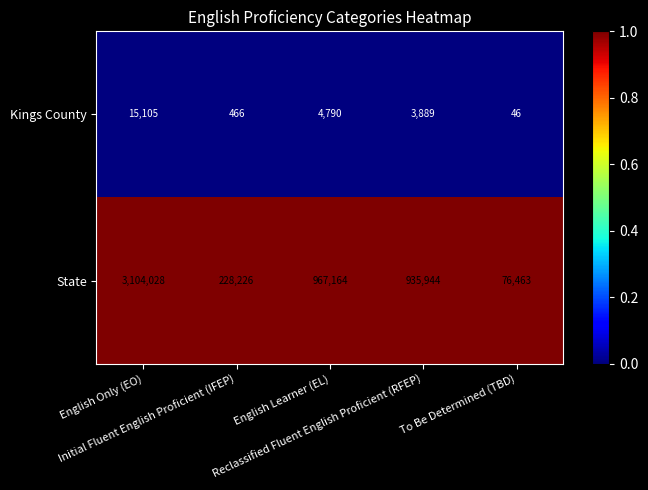

What is the spread (max minus min) of values at English Learner (EL)?

962374